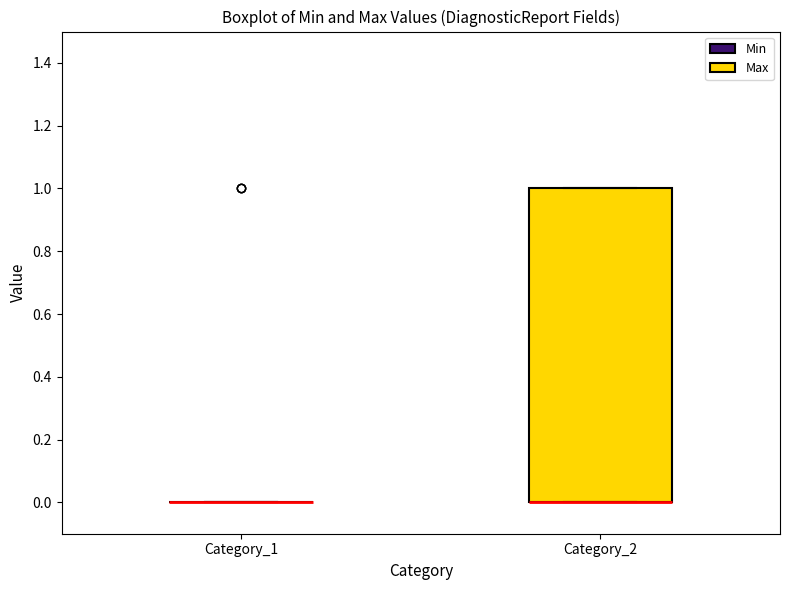

Which box is the tallest, from its lower edge to its upper edge?

Category_2